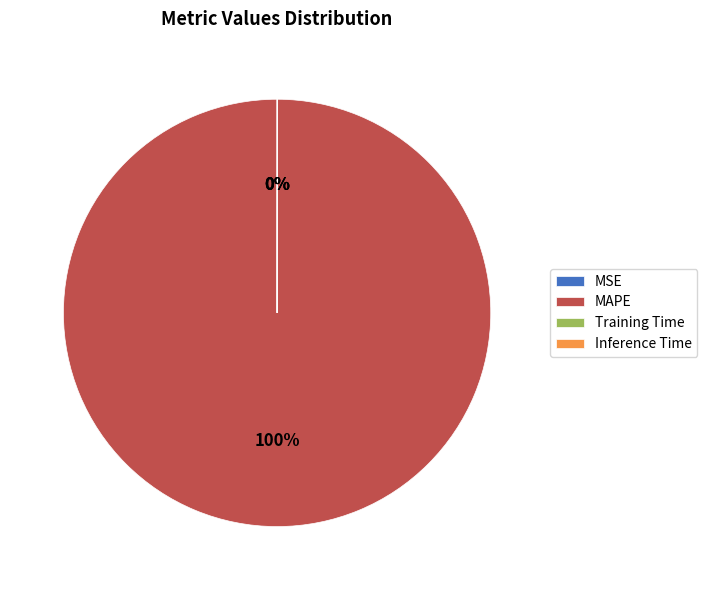

To the nearest percent, what is the average slice percentage?

25%